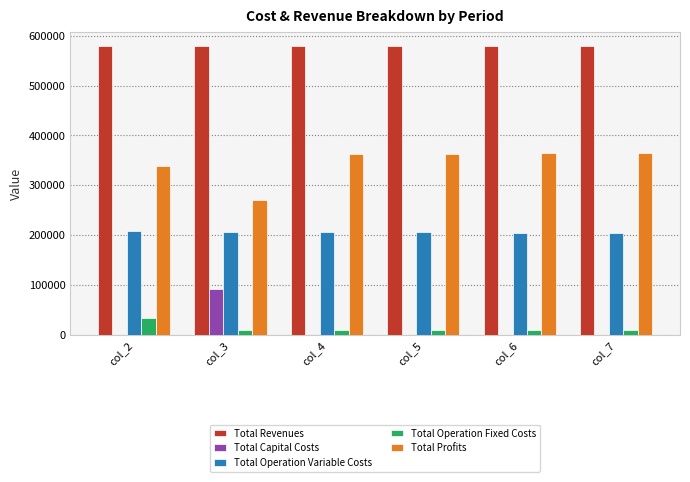

Is the value of Total Operation Variable Costs at col_6 greater than the value of Total Capital Costs at col_4?

Yes